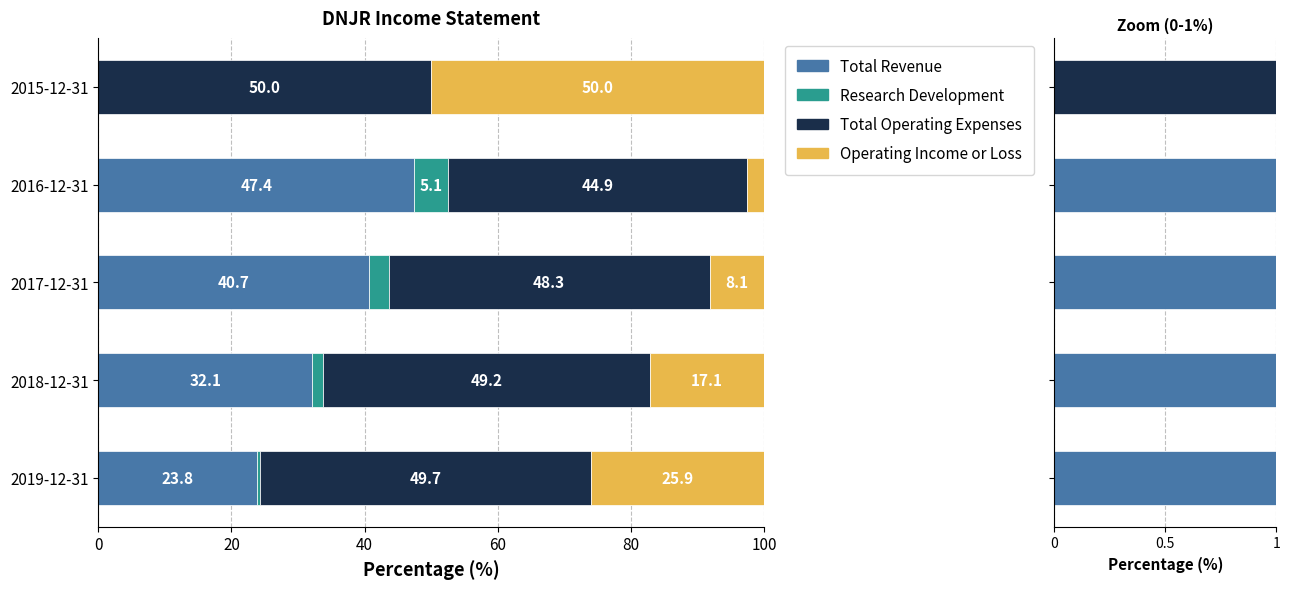

Is it true that Operating Income or Loss equals 3.9 at 2017-12-31?

False